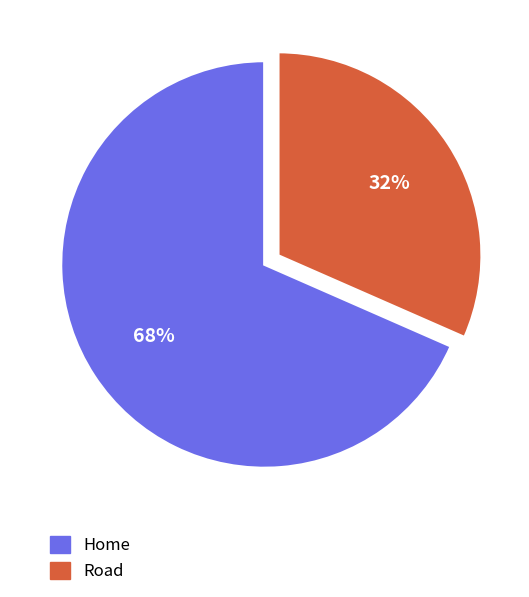

Rank the categories by value from lowest to highest.

Road, Home